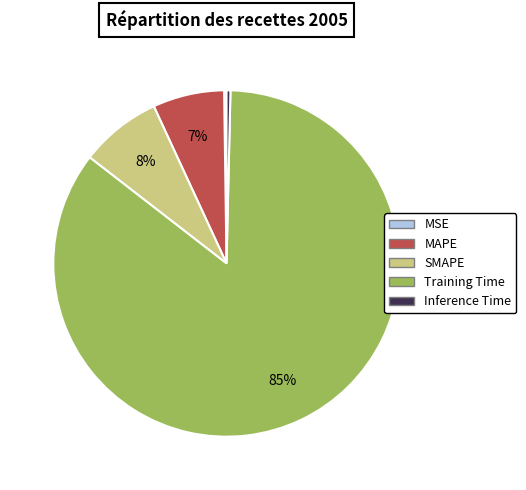

The Training Time slice represents 85% of the pie. True or false?

True